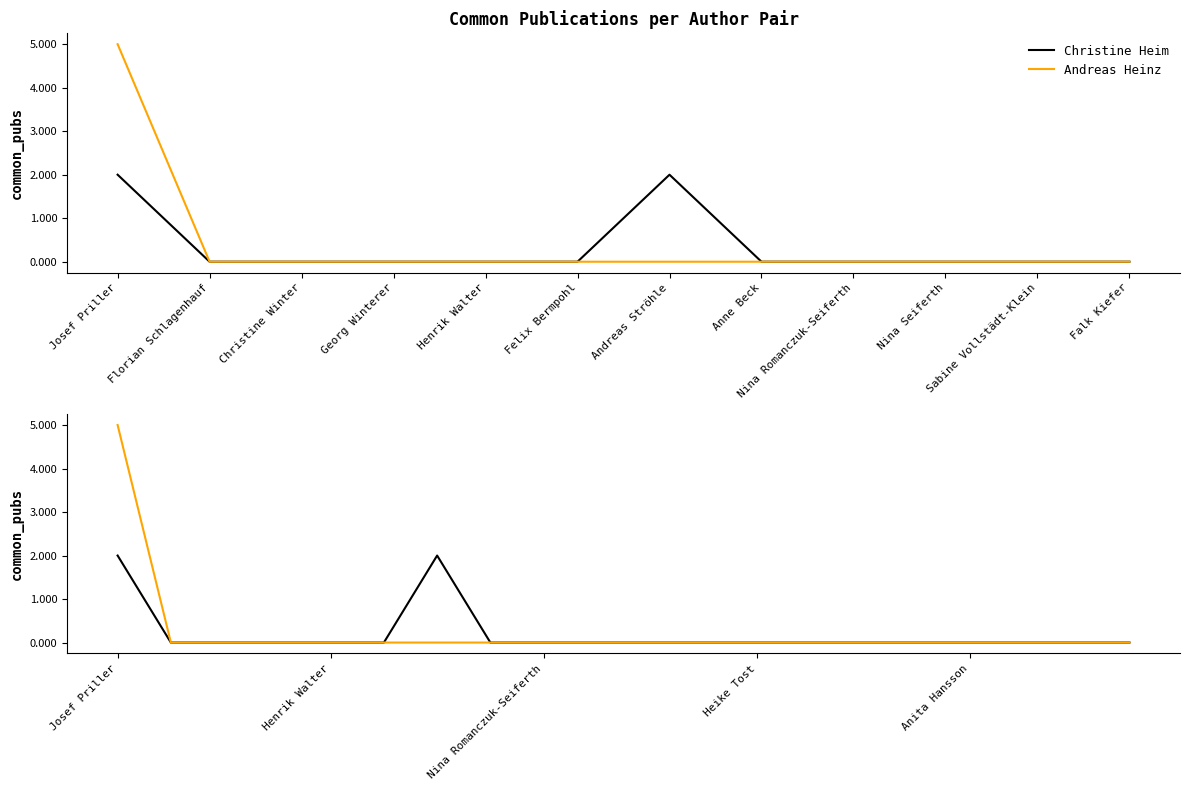

What position from the left is Falk Kiefer?

12